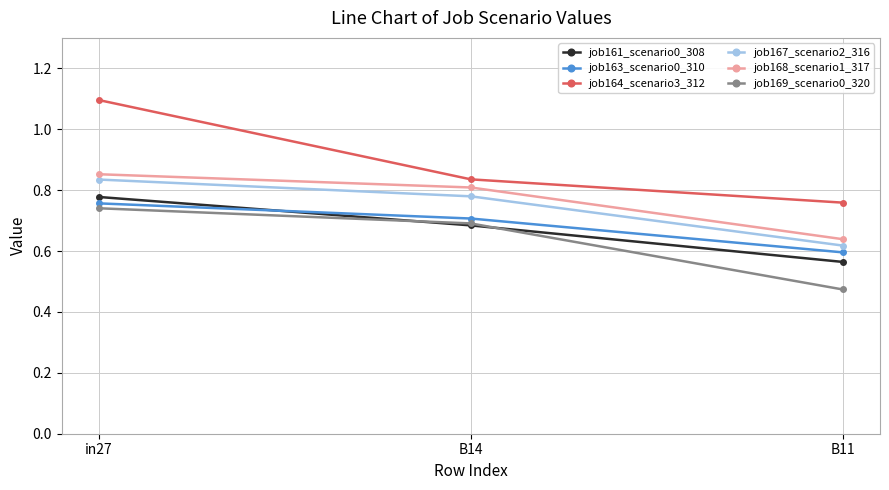

The value of job161_scenario0_308 at B14 is 0.7. True or false?

True